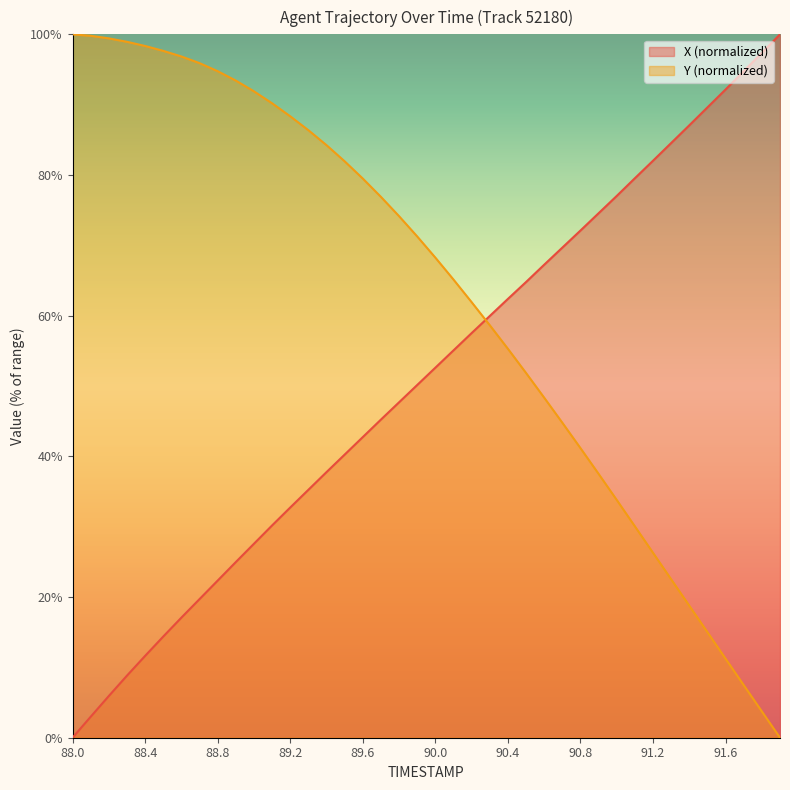

Is it true that Y equals -46.9 at 91.9?

False